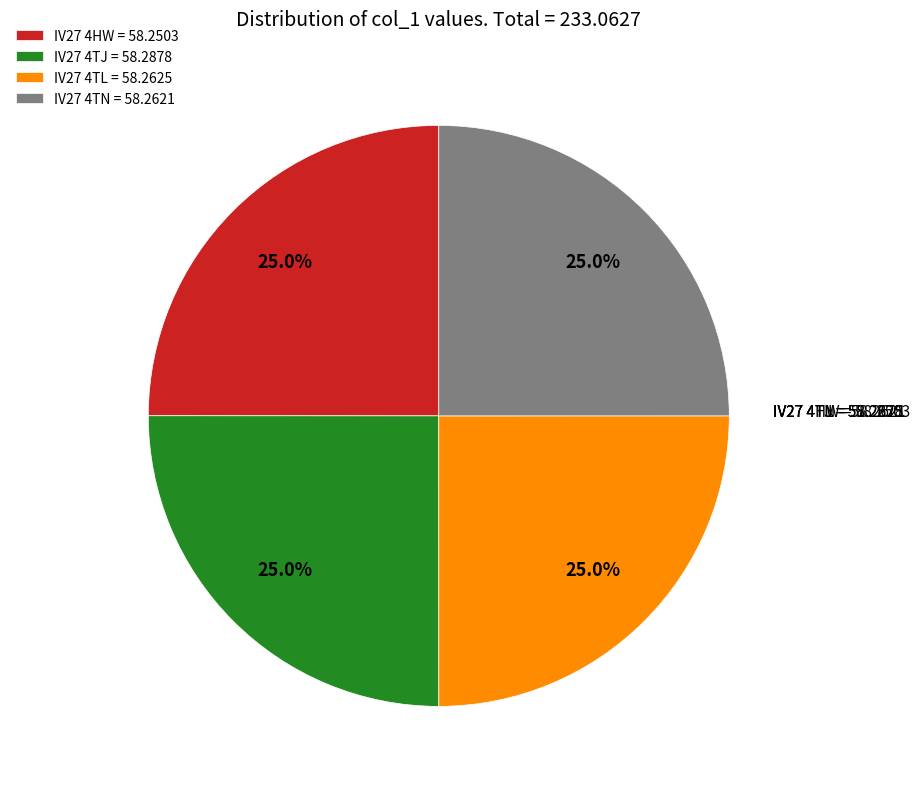

The IV27 4TN slice represents 35% of the pie. True or false?

False